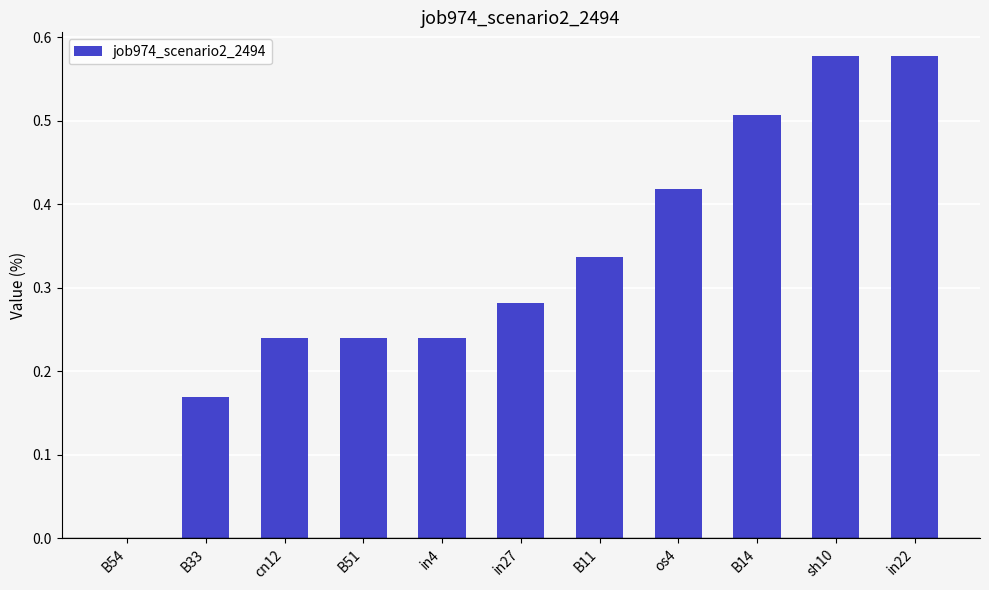

Is it true that the value at B51 is 0.1?

False